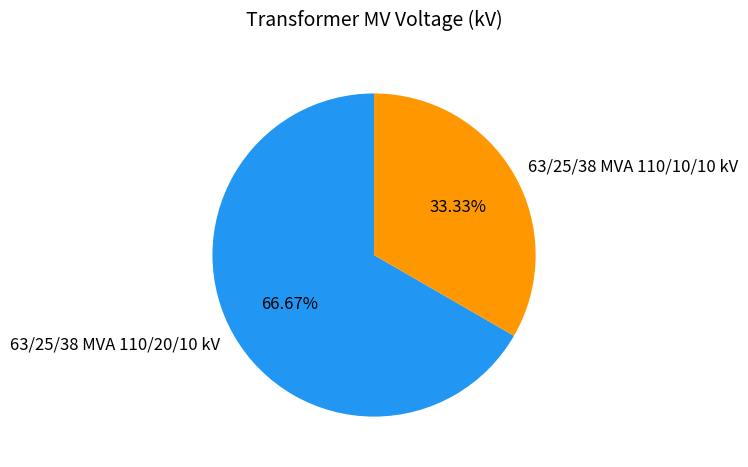

What portion of the pie excludes 63/25/38 MVA 110/20/10 kV?

33.3%